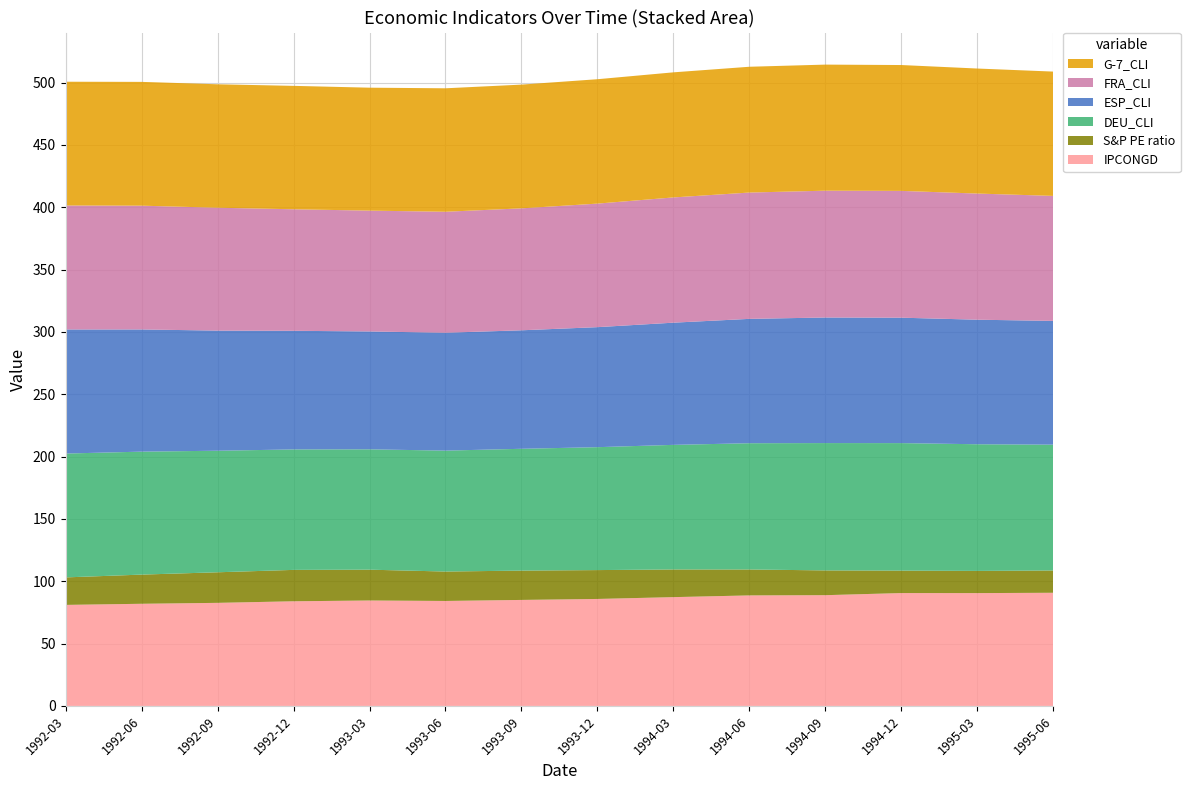

Reading left to right, transcribe all the data shown in this chart.

IPCONGD: 81.0	81.9	82.7	83.9	84.5	84.2	85.0	85.8	87.3	88.6	88.8	90.5	90.5	90.7
S&P PE ratio: 22.1	23.4	24.5	25.2	24.7	23.6	23.5	23.2	22.2	20.8	19.9	18.0	17.8	17.9
DEU_CLI: 99.3	98.6	97.5	96.6	96.5	97.0	97.7	98.6	99.9	101.3	102.1	102.3	101.6	100.9
ESP_CLI: 99.5	98.0	96.4	95.2	94.6	94.5	95.0	96.3	98.0	99.7	100.7	100.6	99.9	99.3
FRA_CLI: 99.4	99.3	98.5	97.5	96.9	97.0	97.8	99.1	100.5	101.3	101.7	101.7	101.2	100.3
G-7_CLI: 99.3	99.3	99.0	99.0	98.6	99.0	99.2	99.8	100.3	100.9	101.1	100.9	100.3	99.7